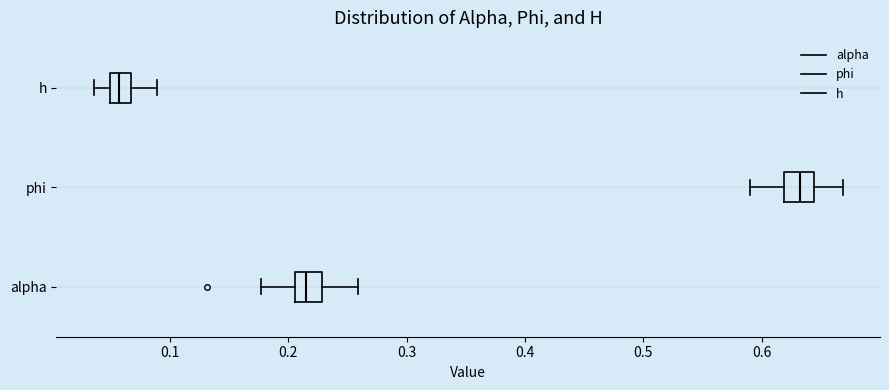

Reading bottom to top, transcribe this box plot: for each box, give where its median line is, the range the box spans, and where its two whiskers end, as read against the x-axis. The values are not printed on the chart, so give them approximately, as read against the axis.

alpha: median 0.22, box 0.21 to 0.23, whiskers 0.18 to 0.26
phi: median 0.63, box 0.62 to 0.64, whiskers 0.59 to 0.67
h: median 0.06, box 0.05 to 0.07, whiskers 0.04 to 0.09